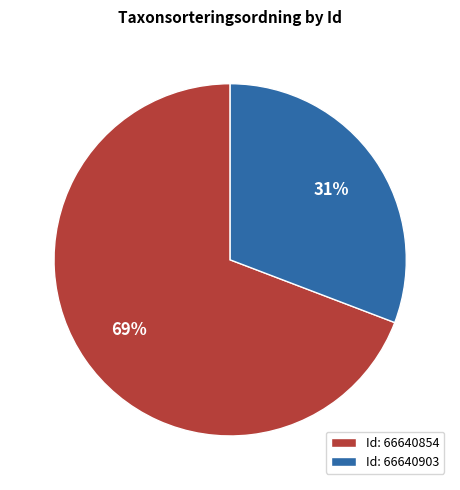

Do Id: 66640903 and Id: 66640854 together represent more than half of the pie?

Yes